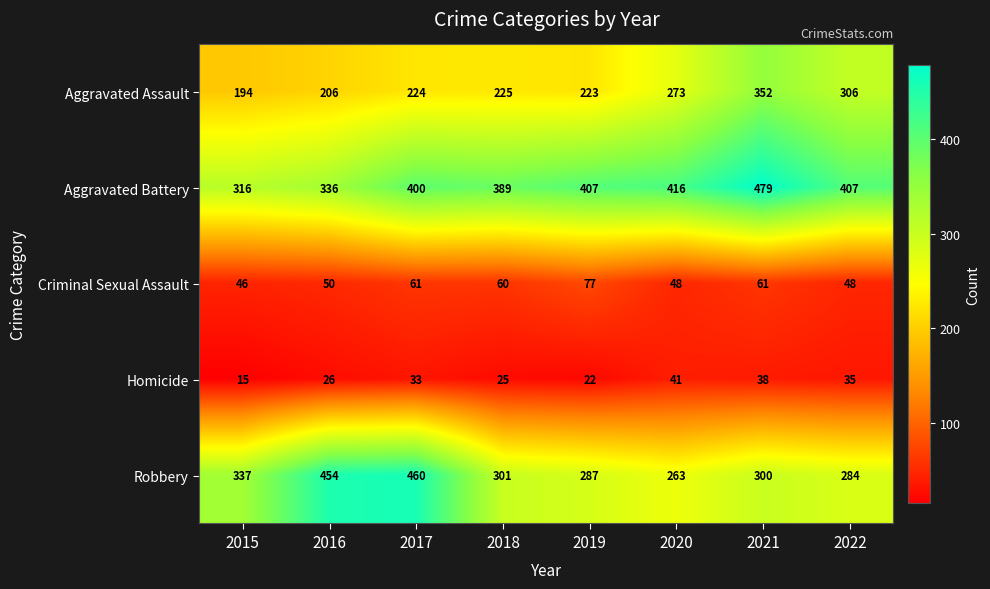

What is the total value across all series at 2019?

1016